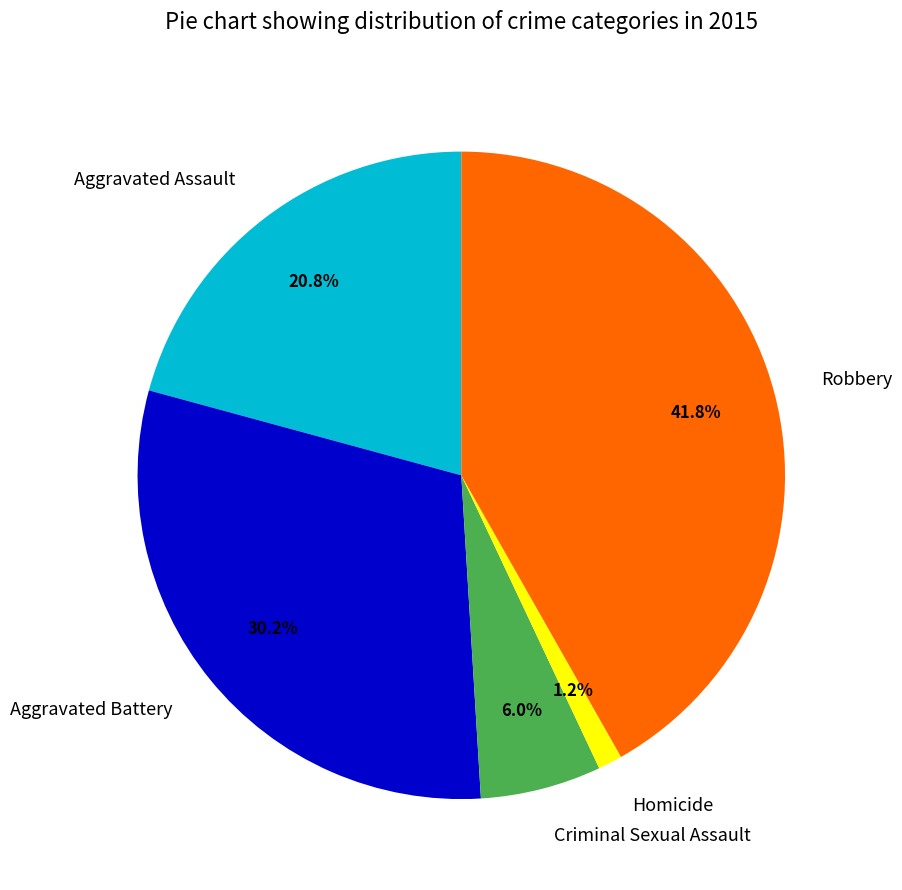

How many segments does this pie chart have?

5